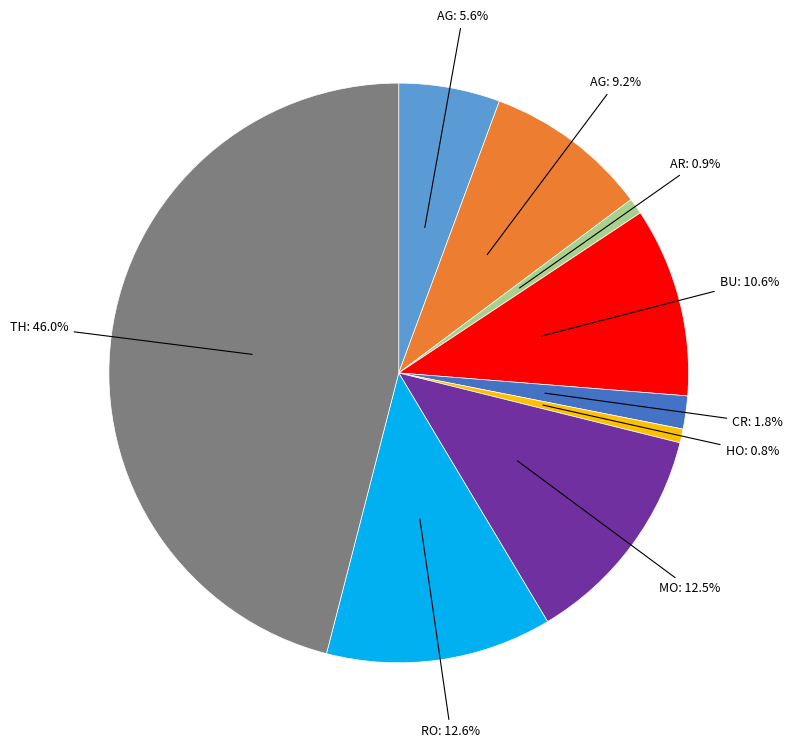

Count the number of slices in the pie.

9